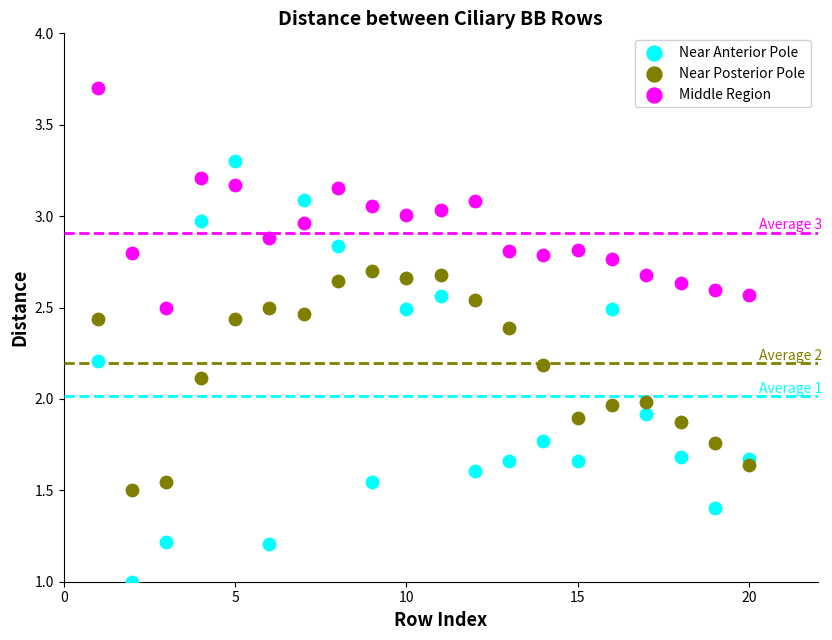

Which series reaches the maximum Y coordinate?

Middle Region